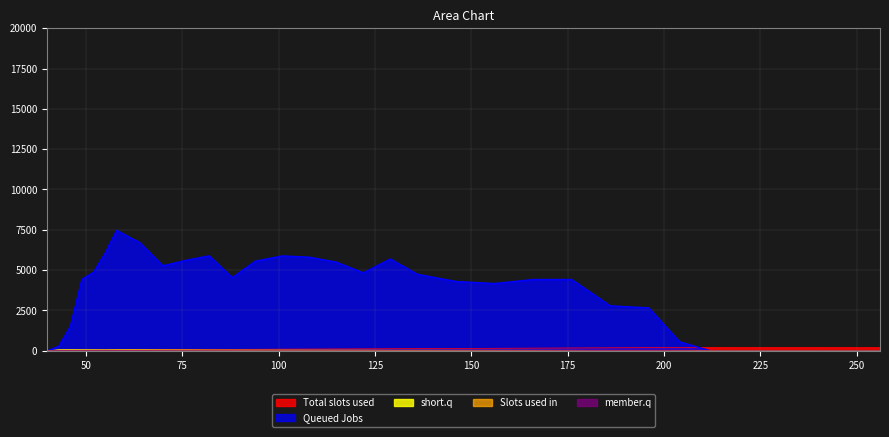

Which series has the widest spread of values?

Queued Jobs